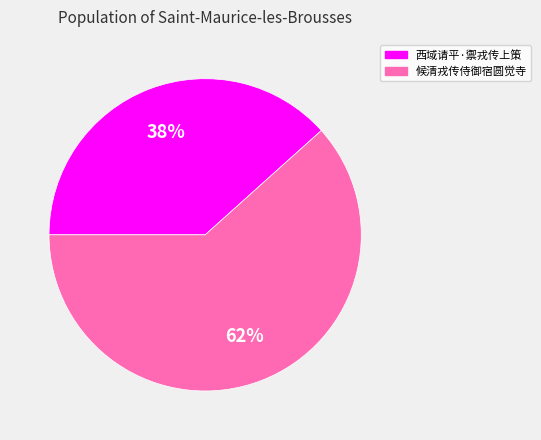

Is it true that 西域请平·禦戎传上策 is 38% of the pie?

True